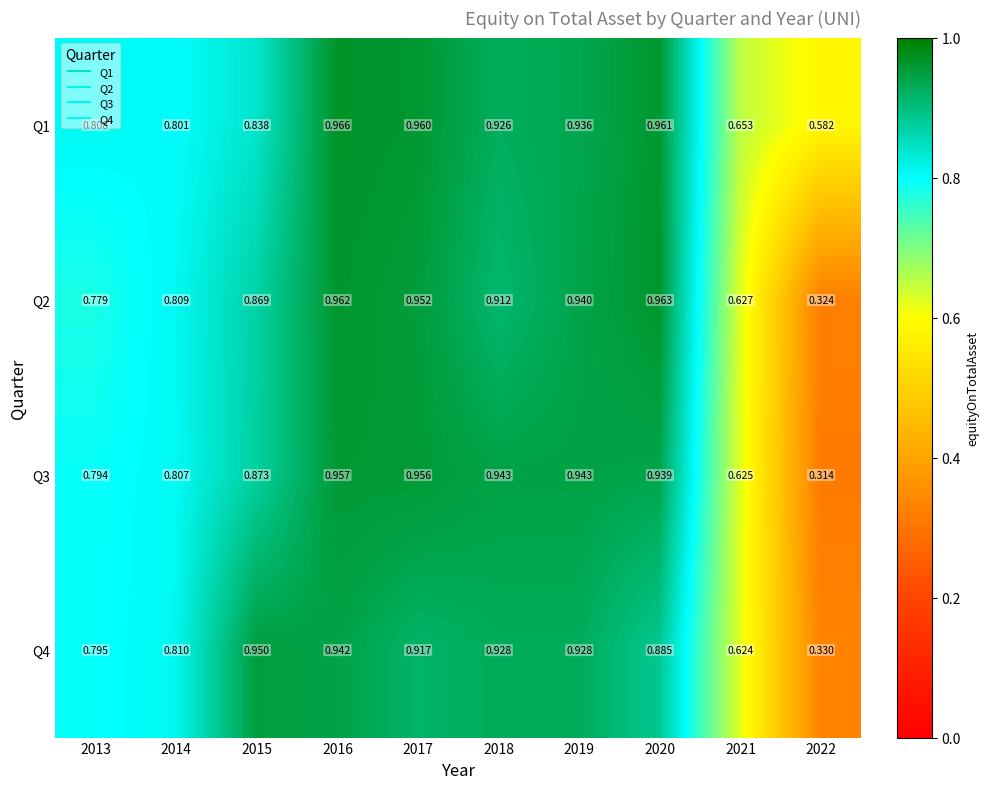

Reading left to right, transcribe all the data shown in this chart.

Q1: 2013=0.8	2014=0.8	2015=0.8	2016=1.0	2017=1.0	2018=0.9	2019=0.9	2020=1.0	2021=0.7	2022=0.6
Q2: 2013=0.8	2014=0.8	2015=0.9	2016=1.0	2017=1.0	2018=0.9	2019=0.9	2020=1.0	2021=0.6	2022=0.3
Q3: 2013=0.8	2014=0.8	2015=0.9	2016=1.0	2017=1.0	2018=0.9	2019=0.9	2020=0.9	2021=0.6	2022=0.3
Q4: 2013=0.8	2014=0.8	2015=0.9	2016=0.9	2017=0.9	2018=0.9	2019=0.9	2020=0.9	2021=0.6	2022=0.3